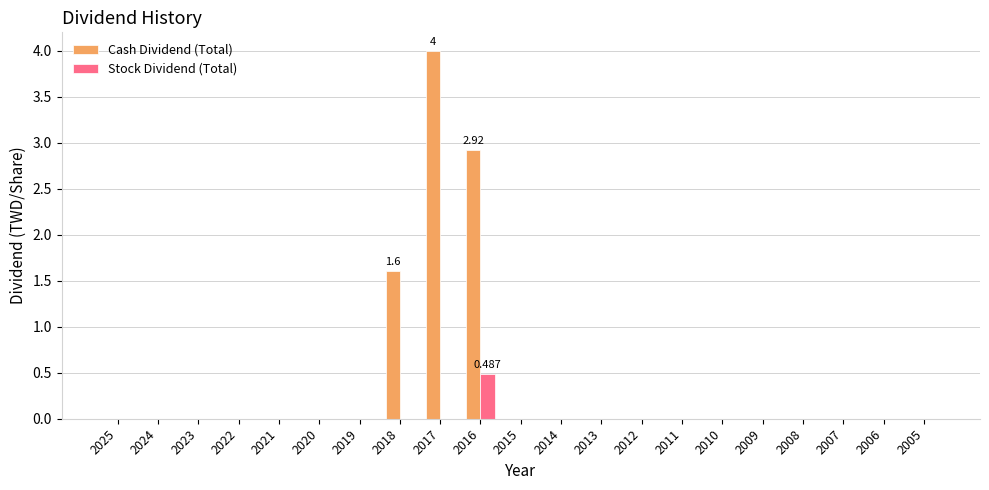

Which series has the largest total across all categories?

Cash Dividend (Total)